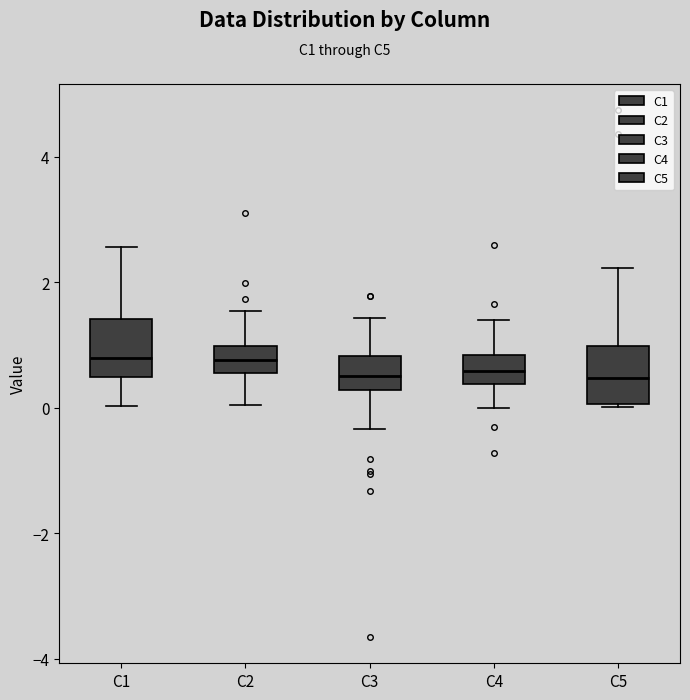

Reading left to right, transcribe this box plot: for each box, give where its median line is, the range the box spans, and where its two whiskers end, as read against the y-axis. The values are not printed on the chart, so give them approximately, as read against the axis.

C1: median 0.8, box 0.4 to 1.4, whiskers 0.0 to 2.6
C2: median 0.8, box 0.6 to 1.0, whiskers 0.0 to 1.6
C3: median 0.6, box 0.2 to 0.8, whiskers -0.4 to 1.4
C4: median 0.6, box 0.4 to 0.8, whiskers 0.0 to 1.4
C5: median 0.4, box 0.0 to 1.0, whiskers 0.0 to 2.2